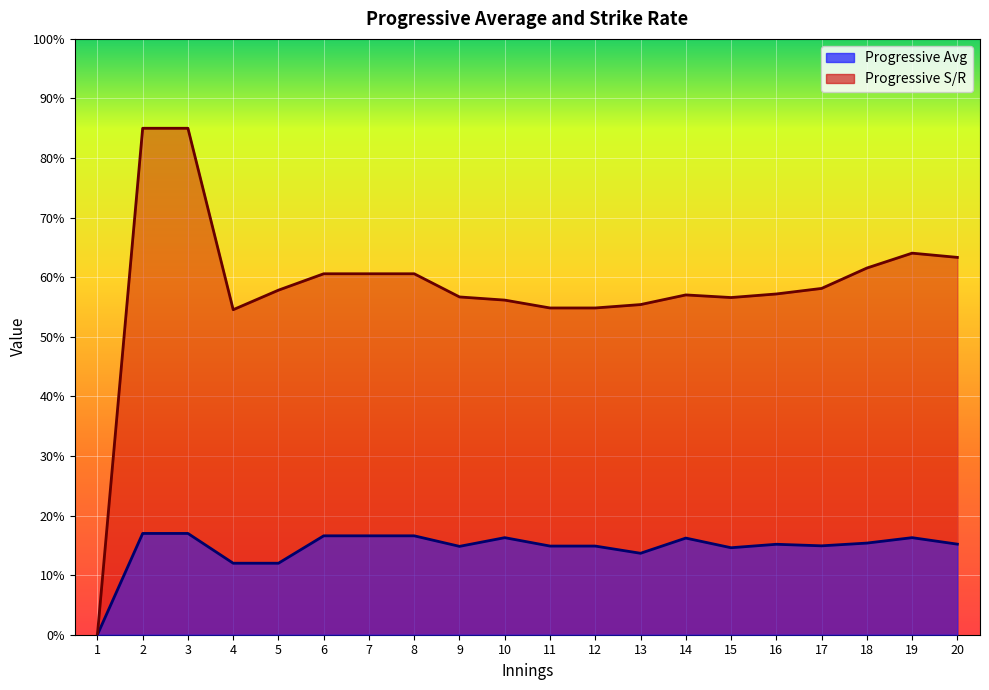

Reading left to right, transcribe all the data shown in this chart.

Progressive Avg: 1=0.0	2=17.0	3=17.0	4=12.0	5=12.0	6=16.6	7=16.6	8=16.6	9=14.8	10=16.3	11=14.9	12=14.9	13=13.7	14=16.2	15=14.6	16=15.2	17=14.9	18=15.4	19=16.3	20=15.2
Progressive S/R: 1=0.0	2=85.0	3=85.0	4=54.5	5=57.8	6=60.6	7=60.6	8=60.6	9=56.7	10=56.2	11=54.8	12=54.8	13=55.4	14=57.0	15=56.6	16=57.2	17=58.1	18=61.5	19=64.0	20=63.3